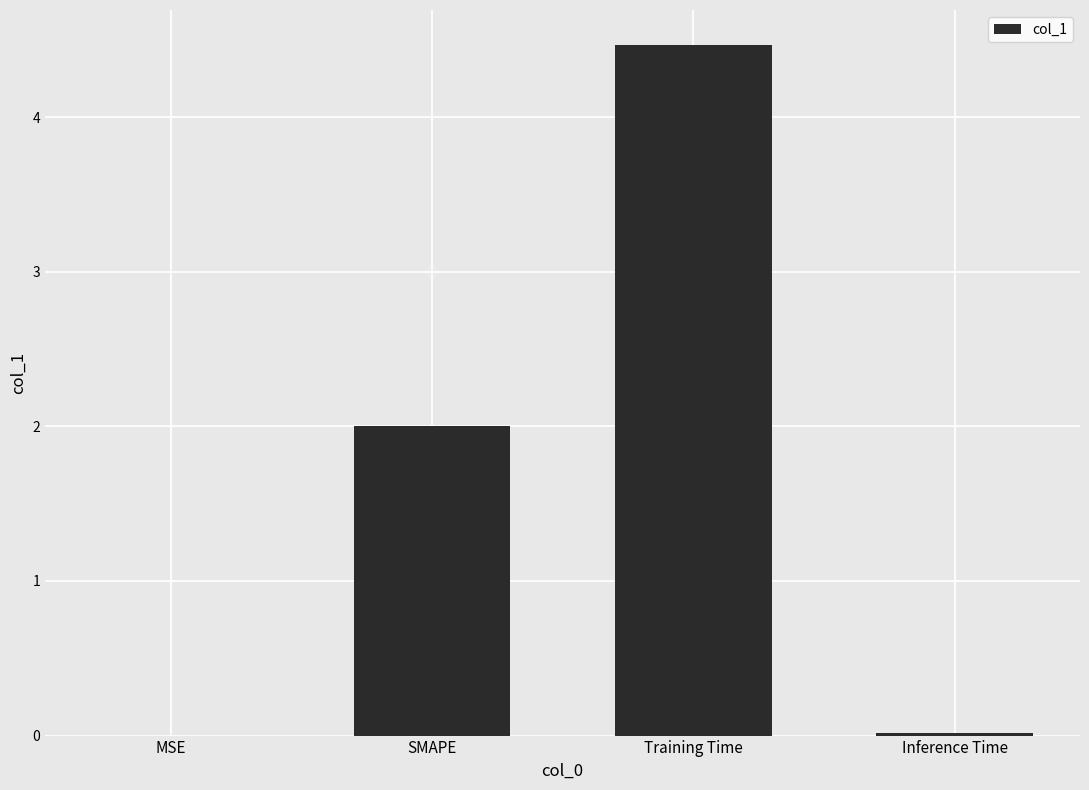

What is the ratio of the value at Training Time to the value at SMAPE?

2.2